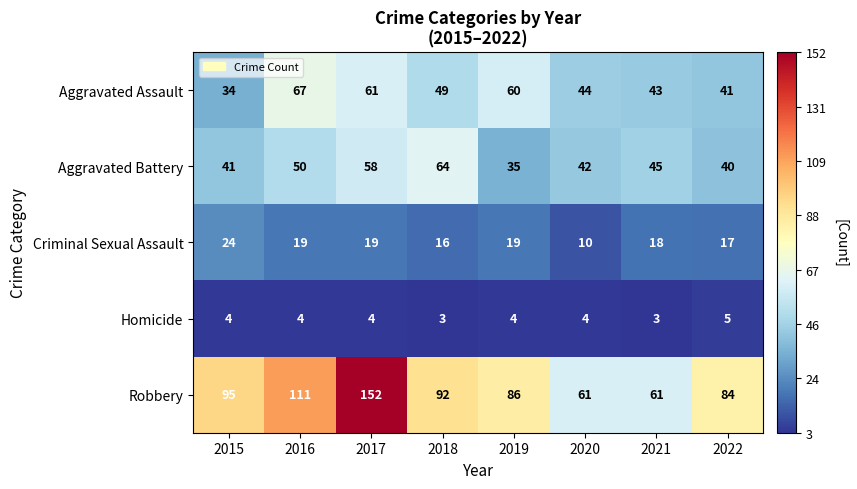

At which label does Aggravated Battery first exceed 45?

2016